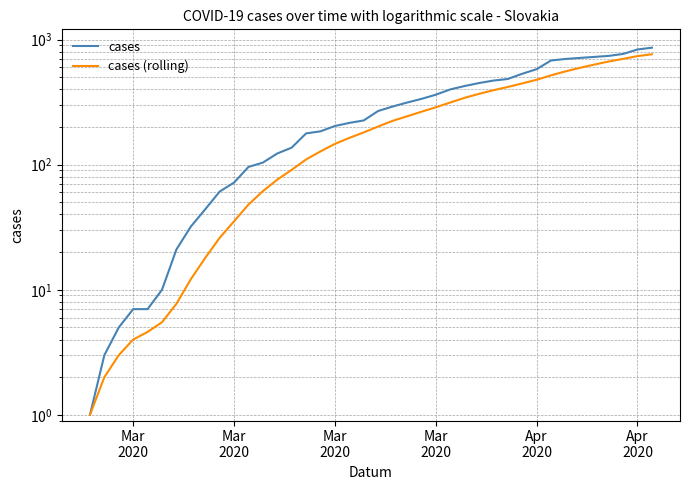

True or false: cases and cases (rolling) cross at least once.

False